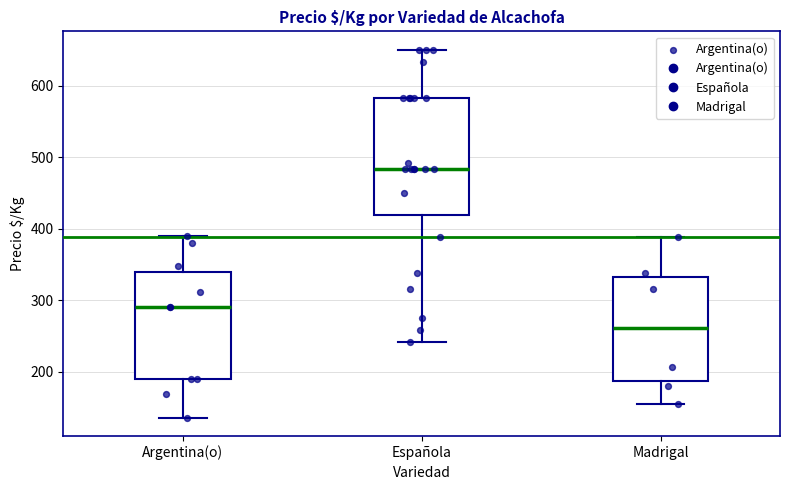

Which box is the tallest, from its lower edge to its upper edge?

Española